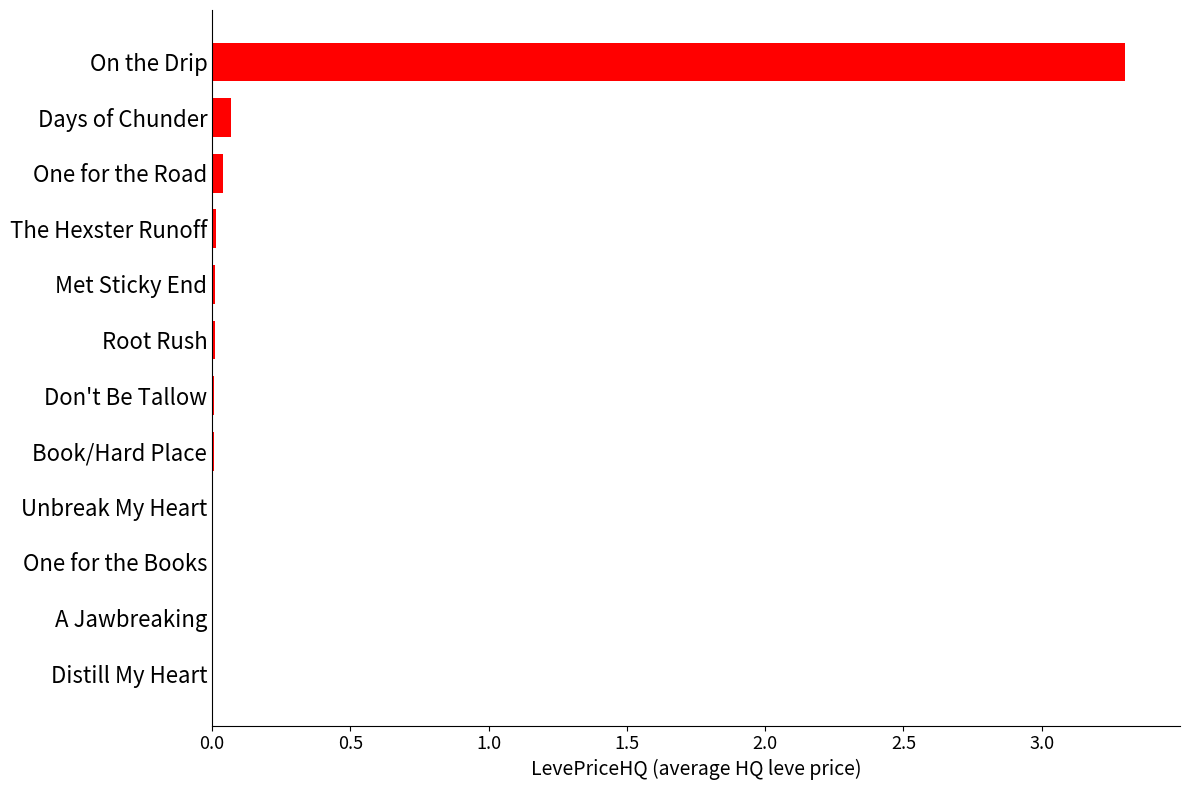

What is the sum of all values?

3.5